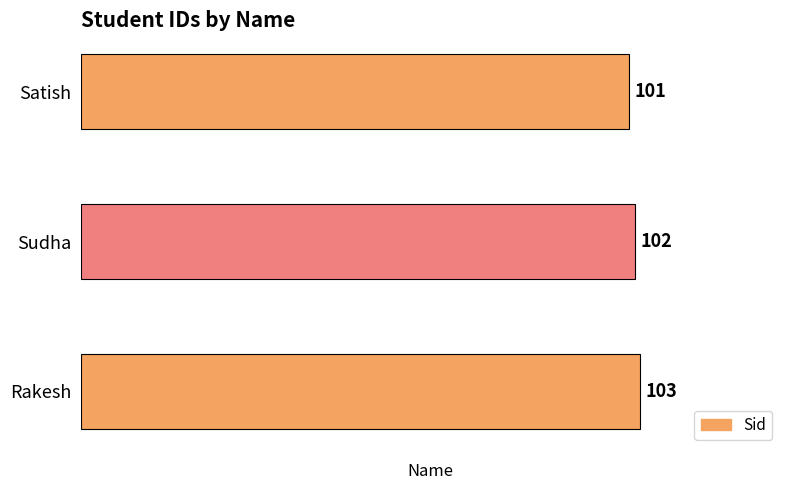

Reading top to bottom, what are all the values shown in this chart?

Satish=101	Sudha=102	Rakesh=103